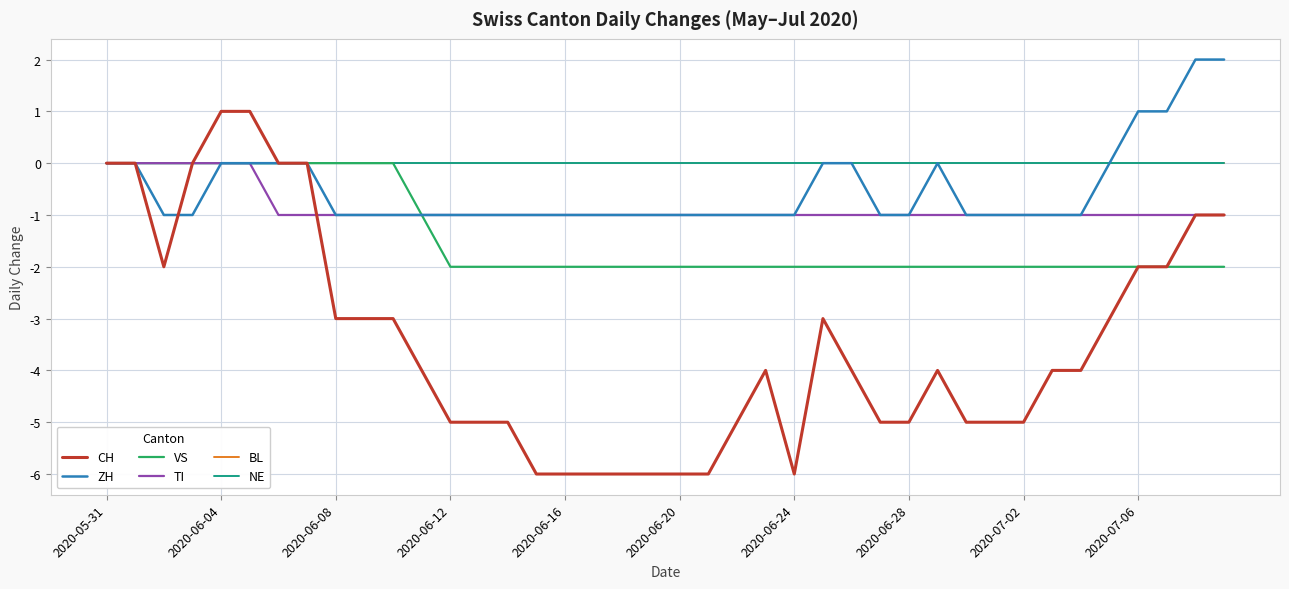

Which series has the widest spread of values?

CH